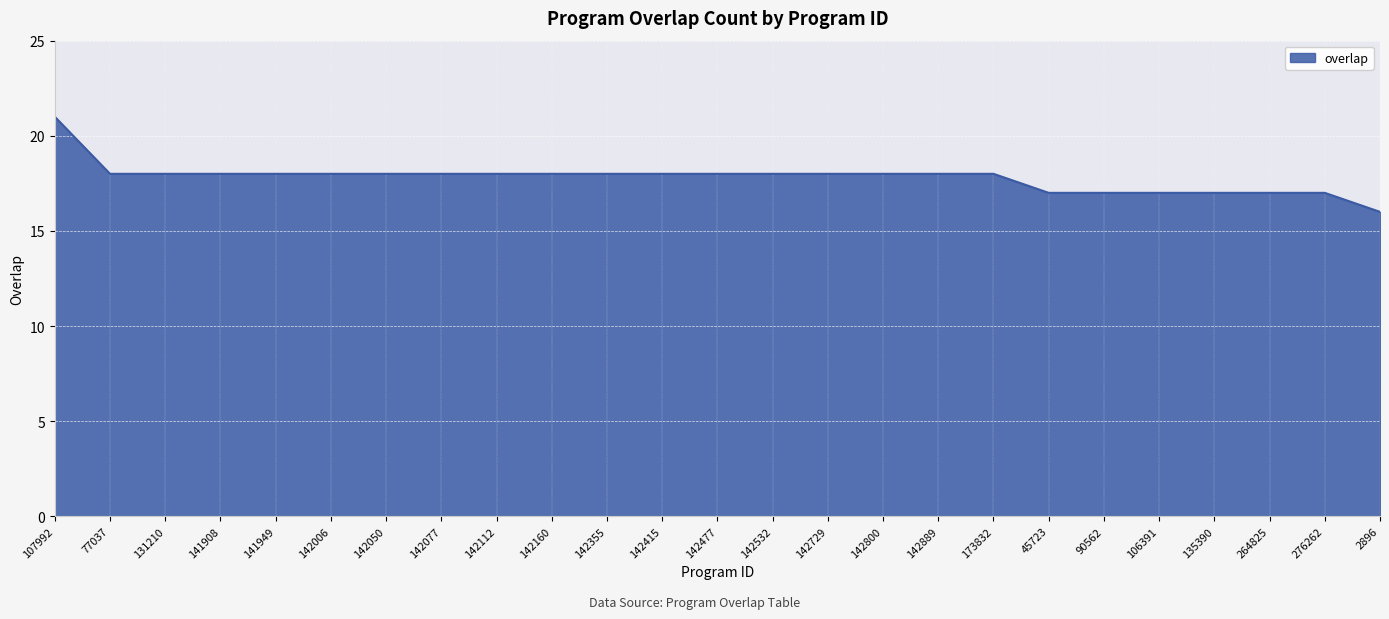

True or false: the data shows 28 at 77037.

False